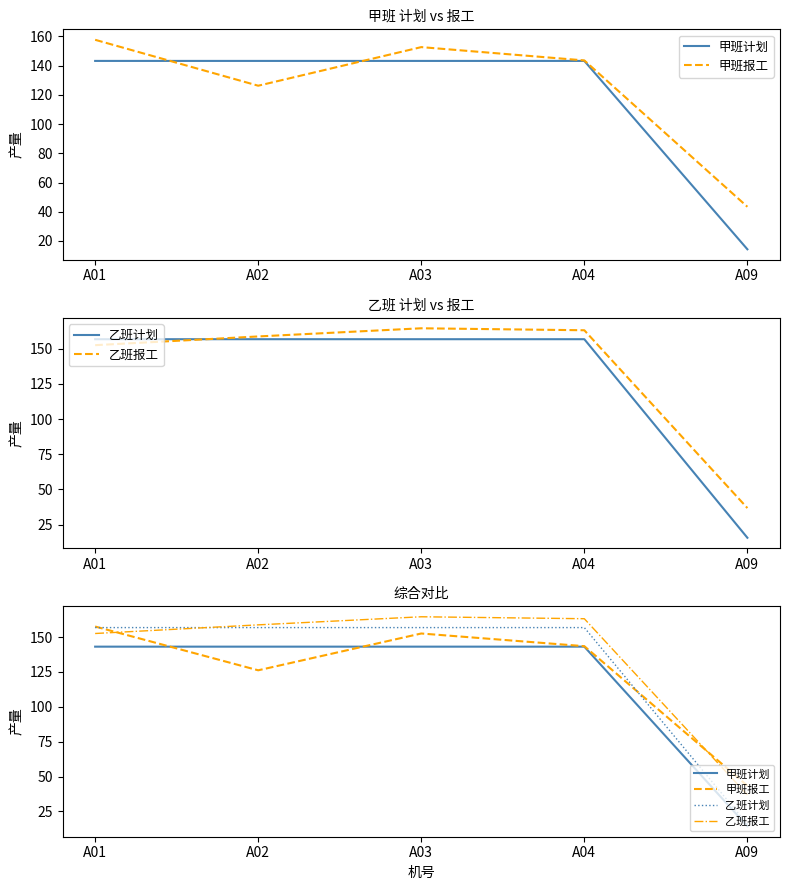

After their last crossing, which series has the higher values: 甲班报工 or 乙班计划?

甲班报工